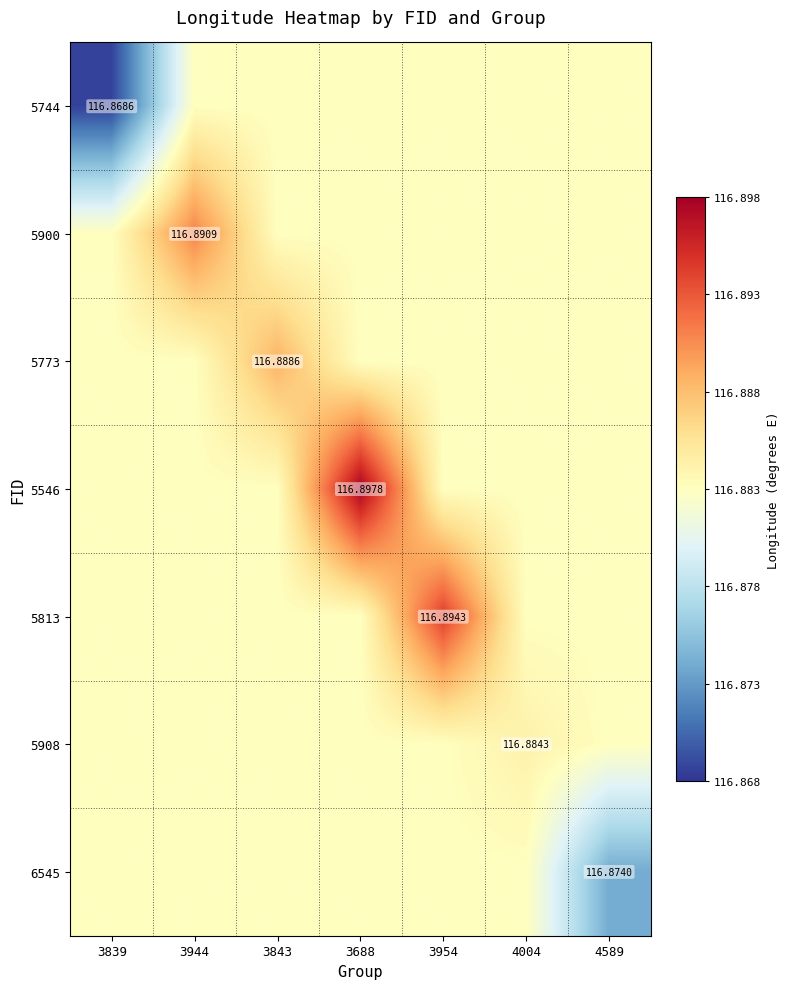

The value of 6545 at 4004 is 33.5. True or false?

False